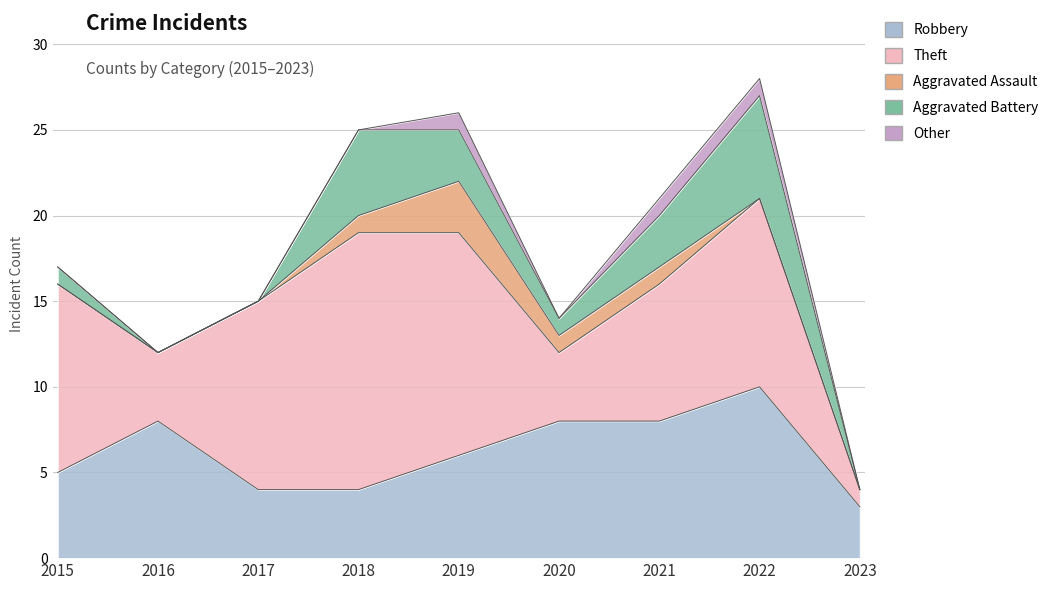

What value does the Aggravated Assault series have at 2018?

1